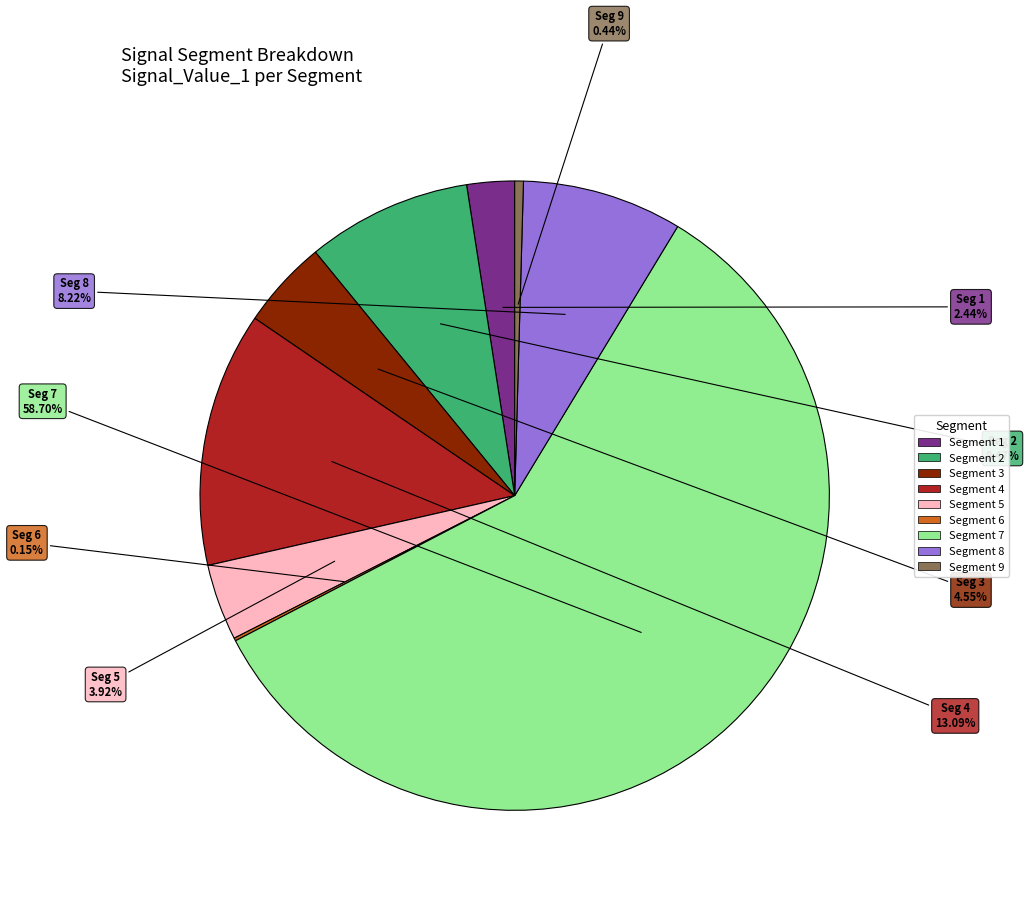

Does any single category account for the majority?

Yes